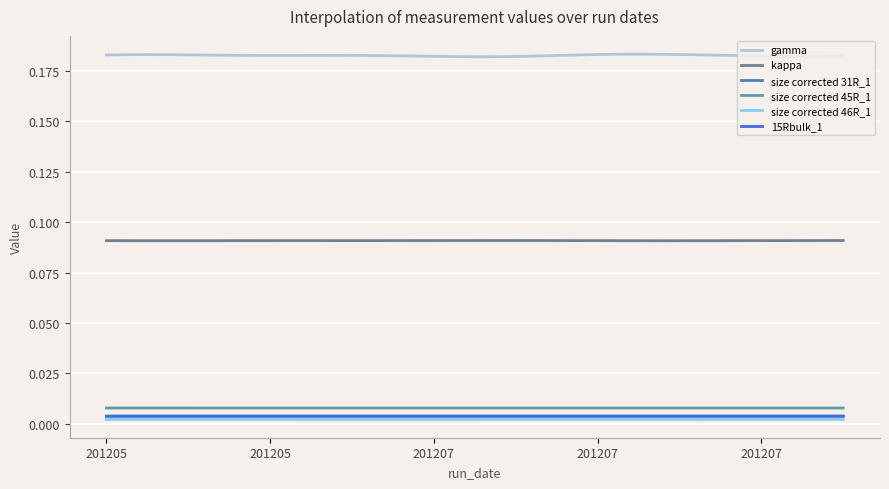

Reading left to right, transcribe all the data shown in this chart.

gamma: 201205=0.2	201205=0.2	201205=0.2	201205=0.2	201207=0.2	201207=0.2	201207=0.2	201207=0.2	201207=0.2	201207=0.2
kappa: 201205=0.1	201205=0.1	201205=0.1	201205=0.1	201207=0.1	201207=0.1	201207=0.1	201207=0.1	201207=0.1	201207=0.1
size corrected 31R_1: 201205=0.0	201205=0.0	201205=0.0	201205=0.0	201207=0.0	201207=0.0	201207=0.0	201207=0.0	201207=0.0	201207=0.0
size corrected 45R_1: 201205=0.0	201205=0.0	201205=0.0	201205=0.0	201207=0.0	201207=0.0	201207=0.0	201207=0.0	201207=0.0	201207=0.0
size corrected 46R_1: 201205=0.0	201205=0.0	201205=0.0	201205=0.0	201207=0.0	201207=0.0	201207=0.0	201207=0.0	201207=0.0	201207=0.0
15Rbulk_1: 201205=0.0	201205=0.0	201205=0.0	201205=0.0	201207=0.0	201207=0.0	201207=0.0	201207=0.0	201207=0.0	201207=0.0